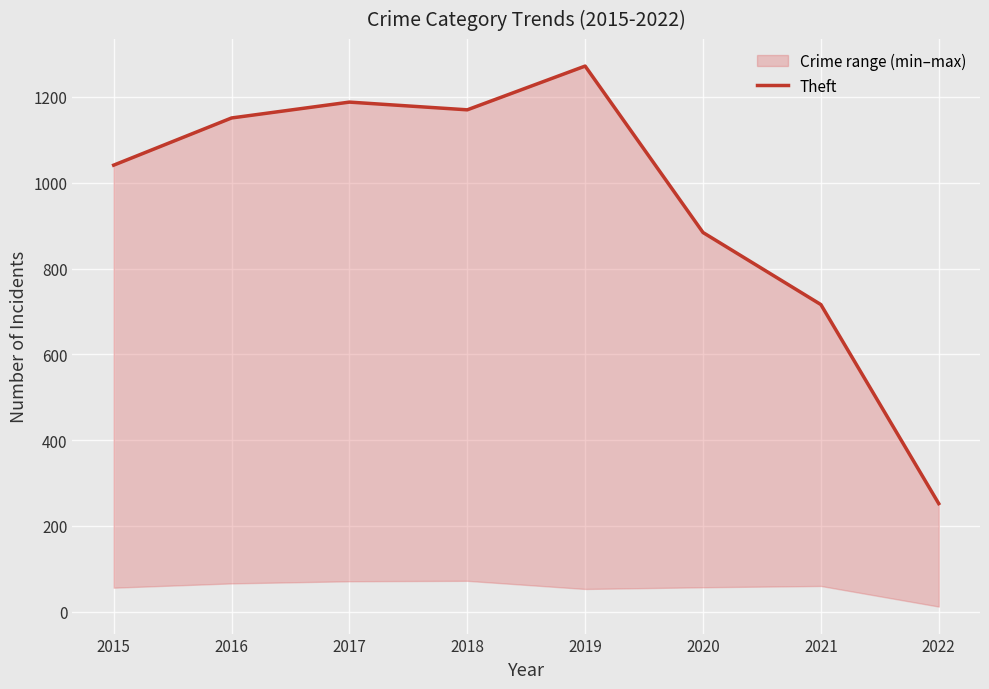

Approximately how many times larger is the value at 2017 compared to 2019?

0.9